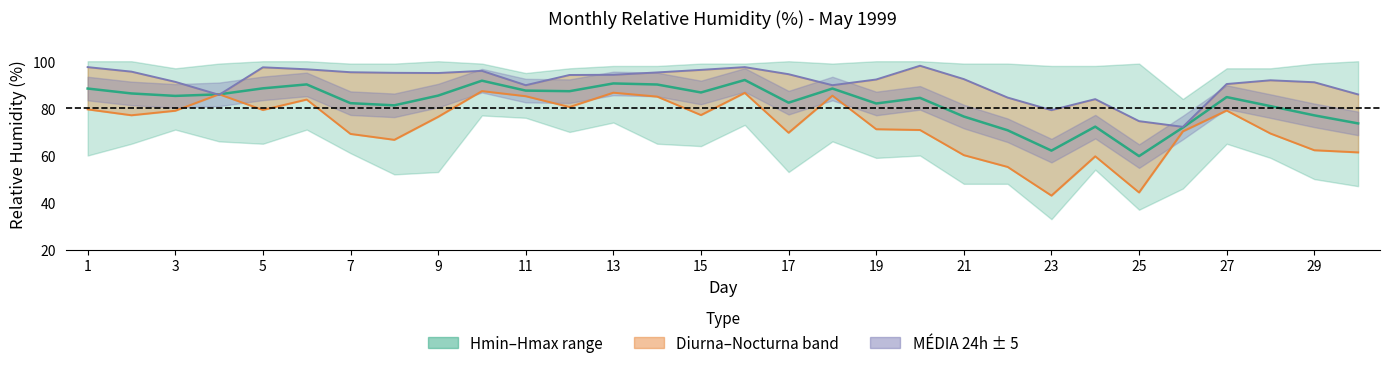

What is the total value across all series at 7?

257.7